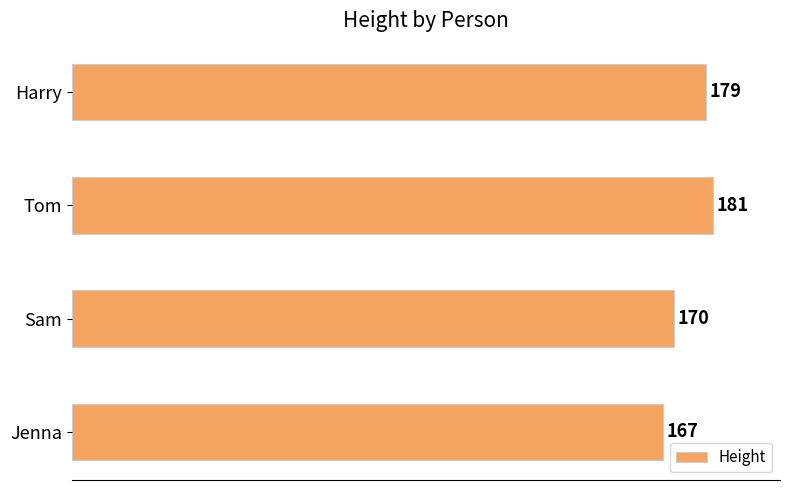

Where is the data nearest to the value 174?

Sam